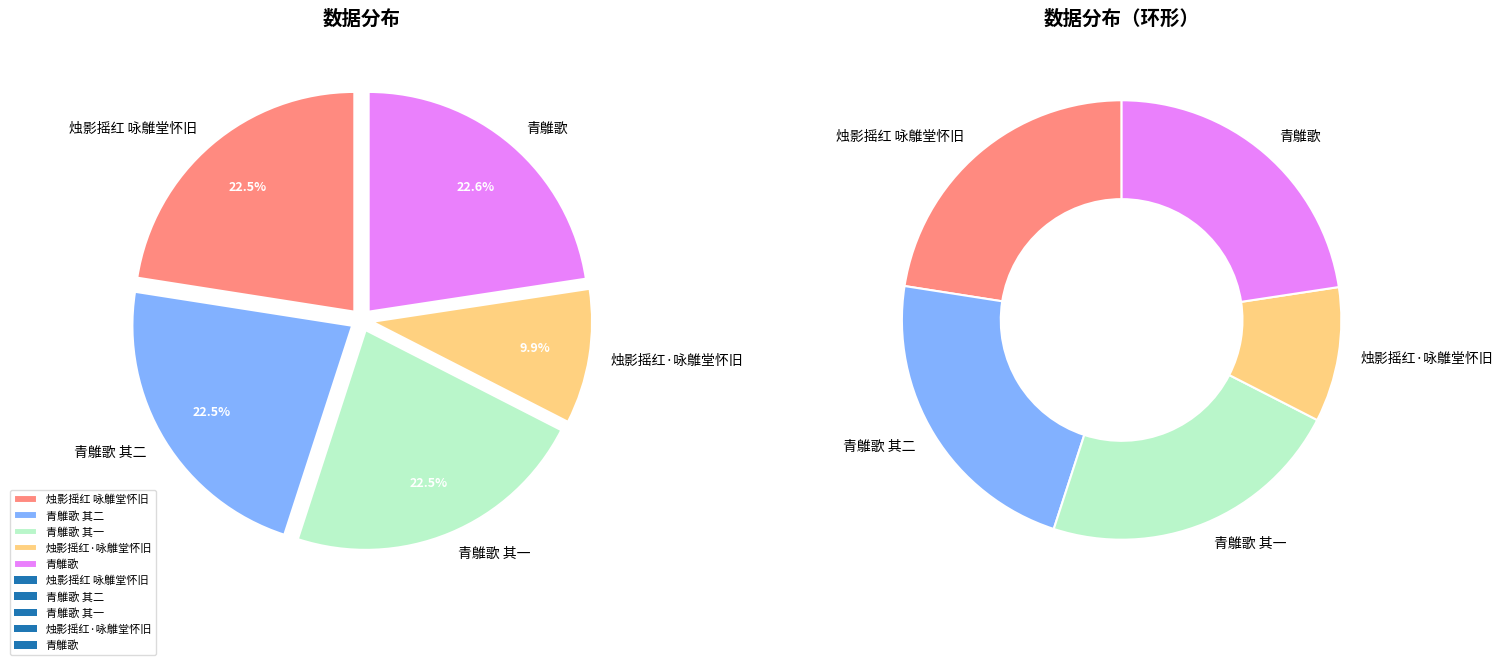

Is 烛影摇红·咏鵻堂怀旧 the majority of the pie?

No